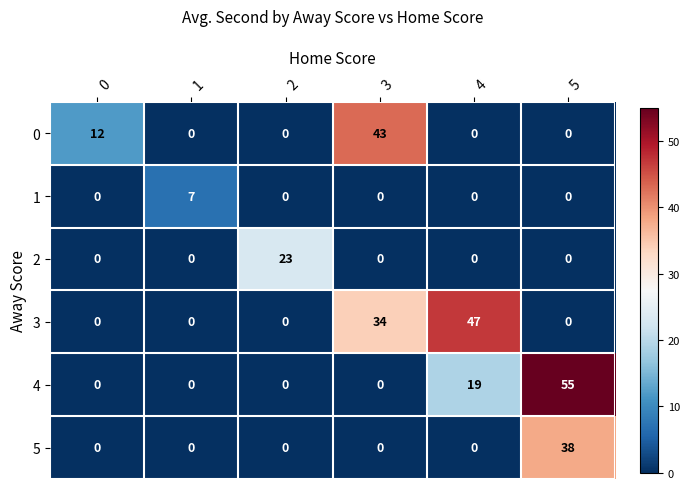

What is the sum of all 4 values?

74